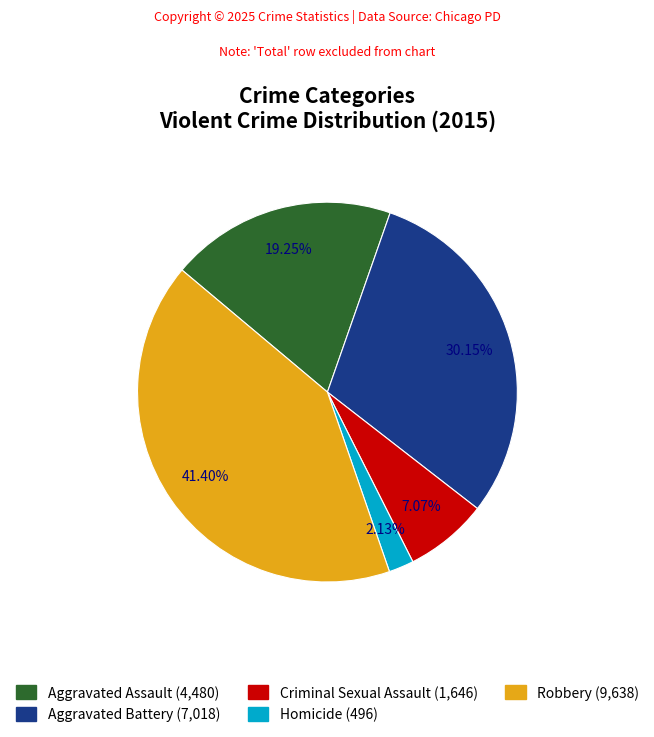

The Aggravated Battery slice represents 30% of the pie. True or false?

True